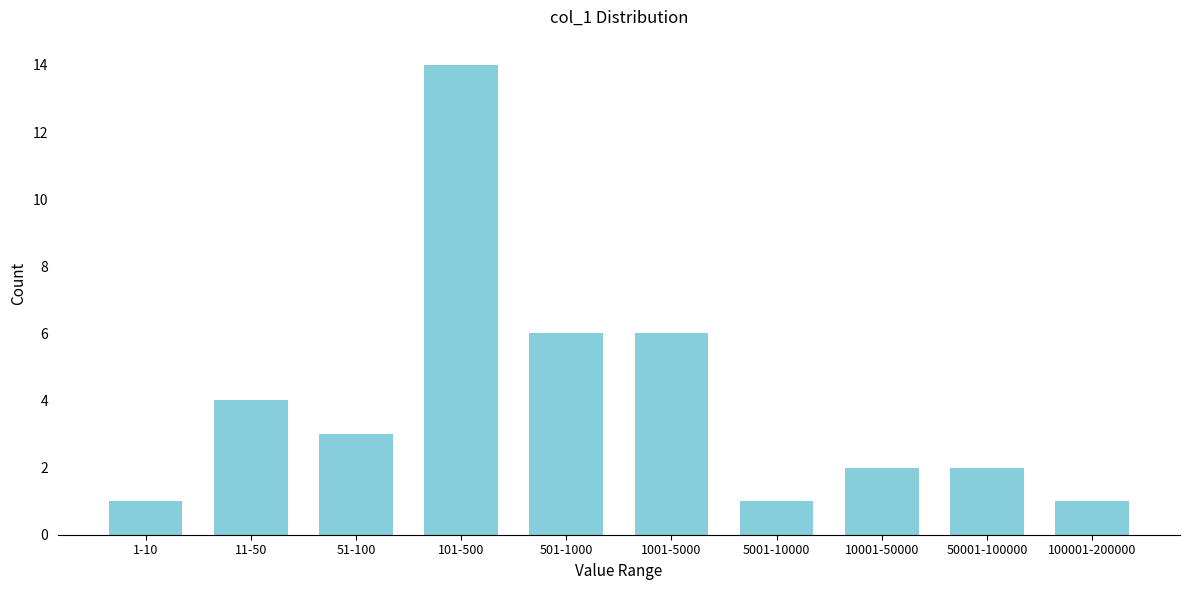

Reading right to left, what are all the values shown in this chart?

100001-200000=1	50001-100000=2	10001-50000=2	5001-10000=1	1001-5000=6	501-1000=6	101-500=14	51-100=3	11-50=4	1-10=1